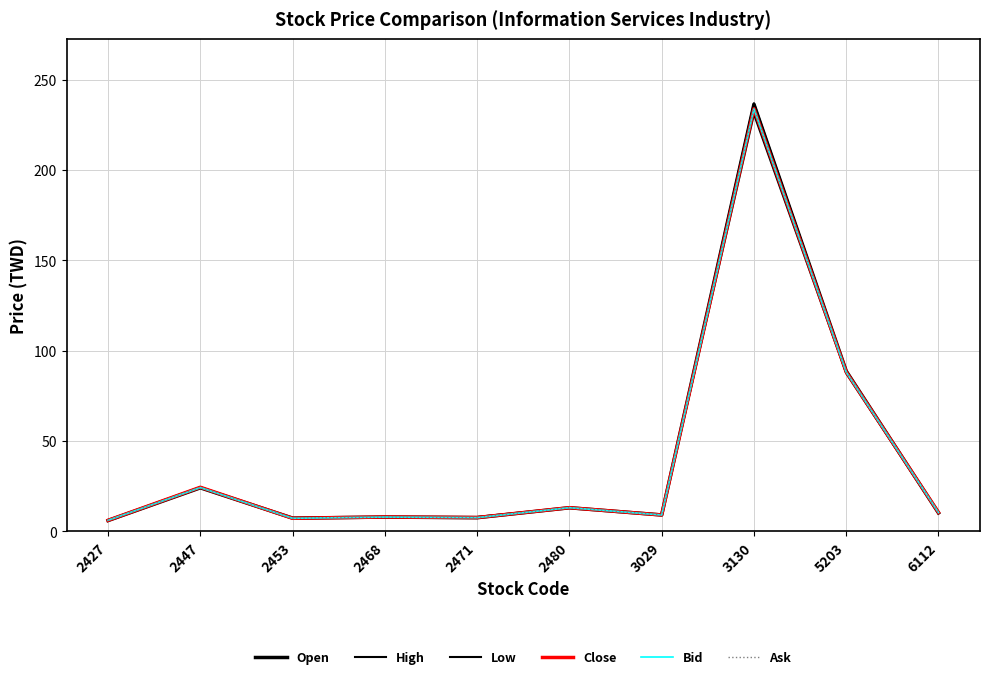

How many lines are shown in the chart?

6